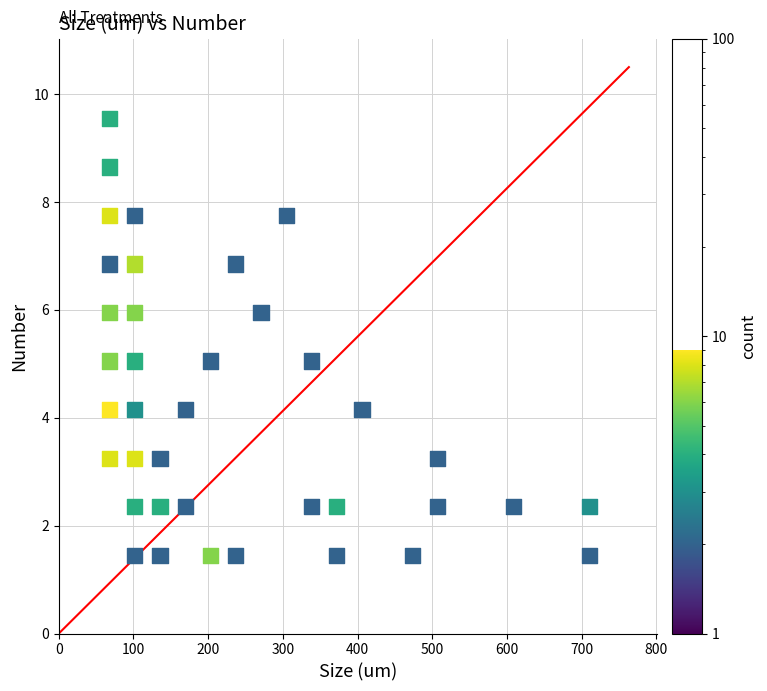

What is the range of Y values (max minus min)?

8.1